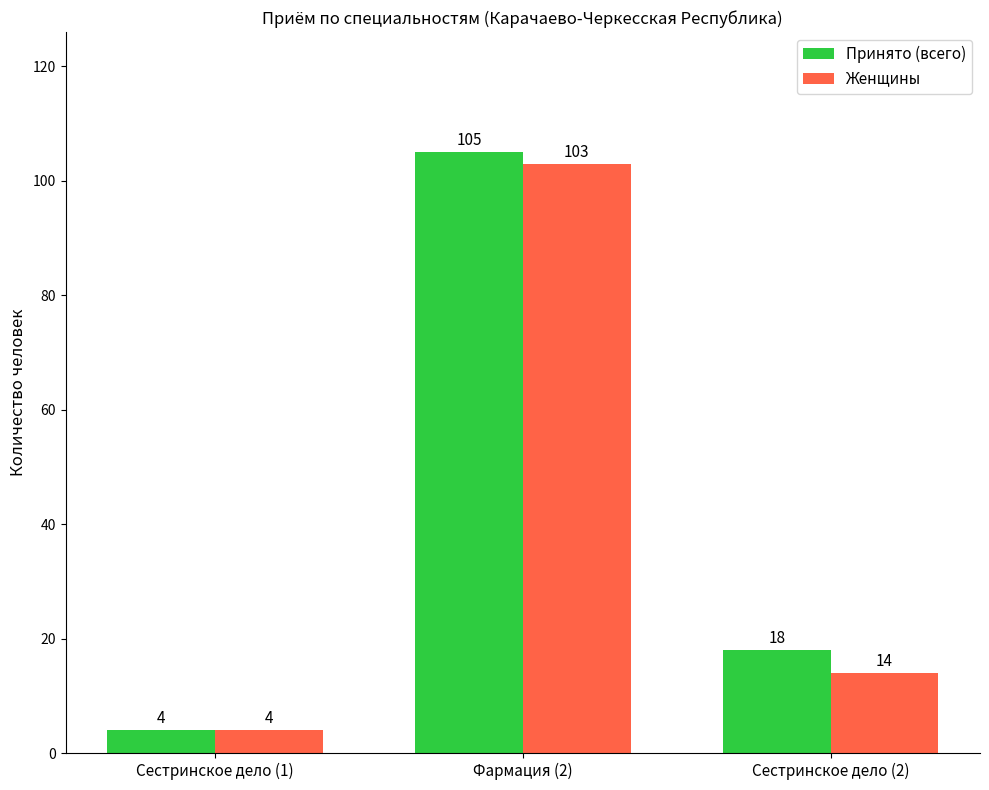

Rank the series by their maximum value, from highest to lowest.

Принято (всего), Женщины